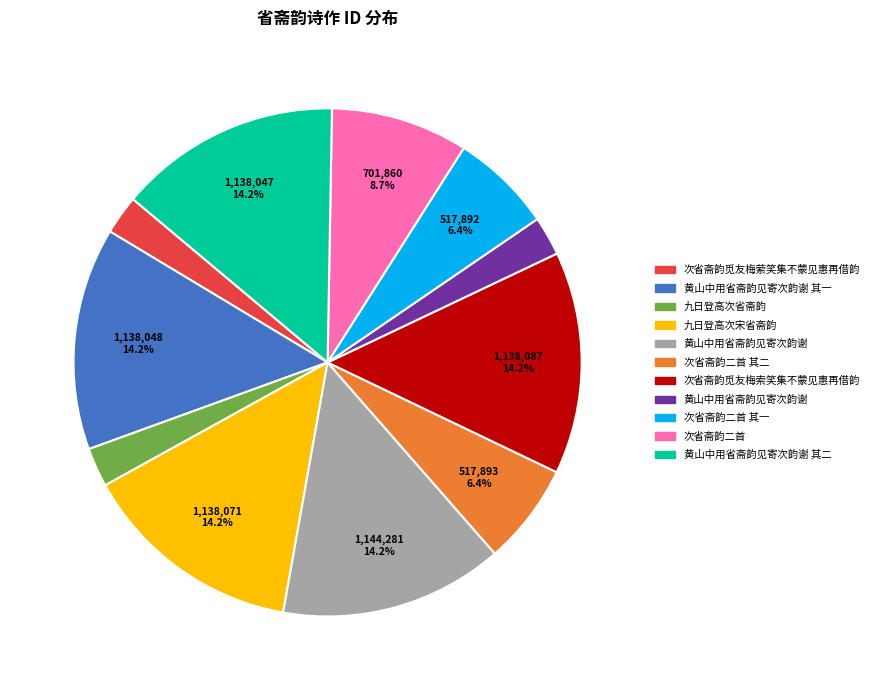

Is there a majority slice in this chart?

No